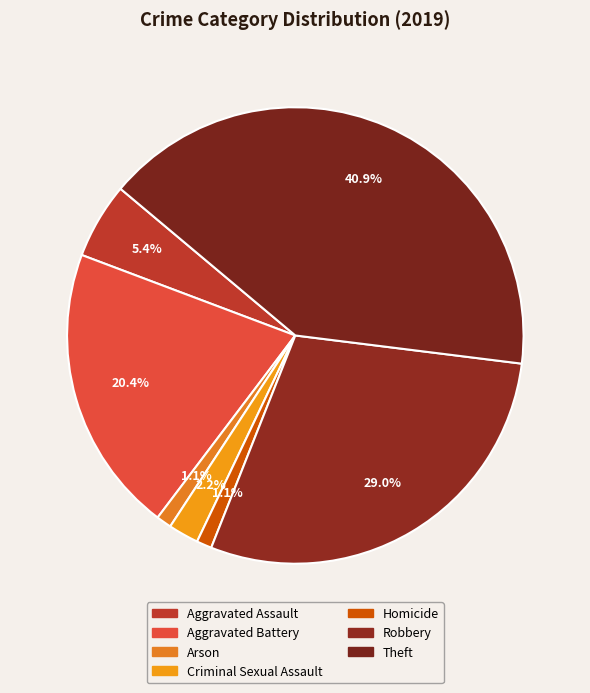

What percentage do Robbery and Aggravated Assault together represent?

34.4%